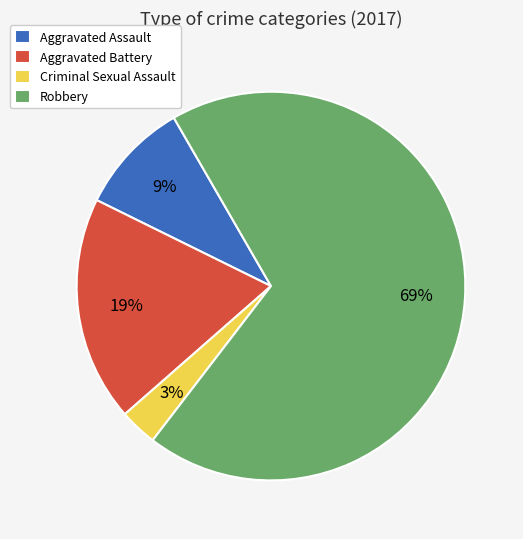

How many slices are in this pie chart?

4